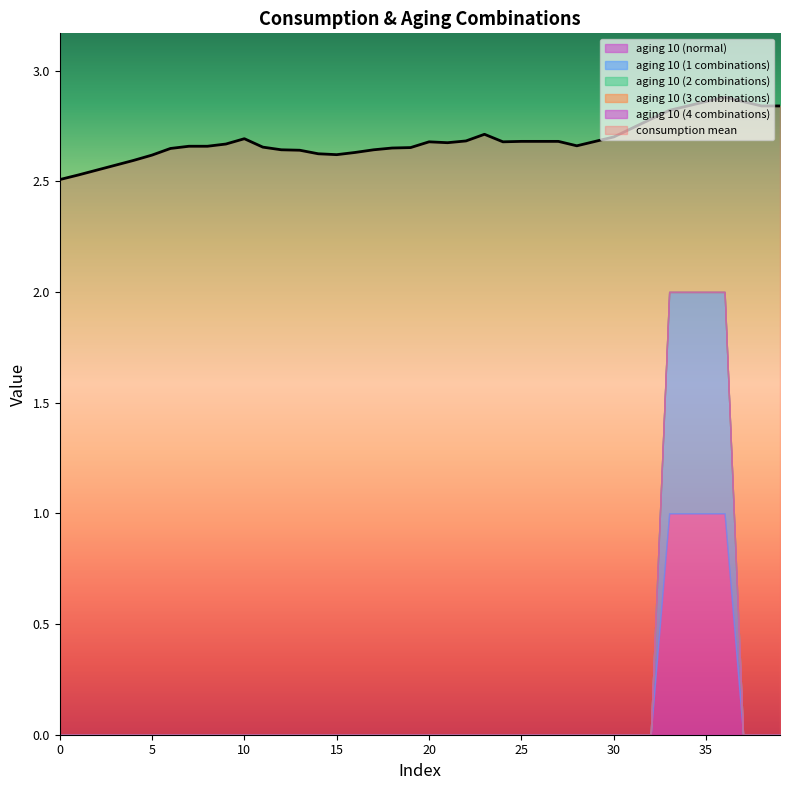

At how many categories does at least one series exceed 1?

40